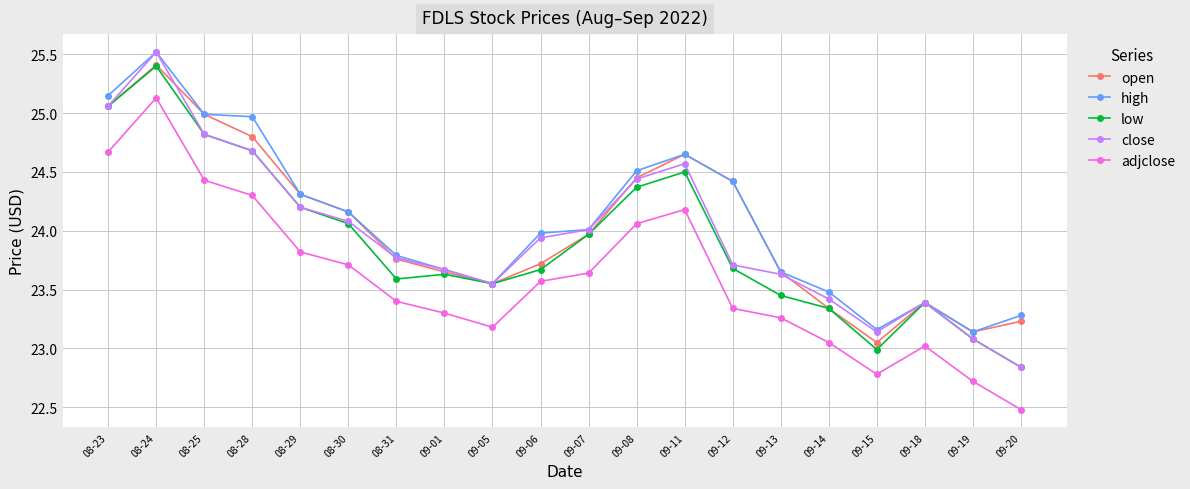

What are all the series names shown in the legend?

open, high, low, close, adjclose